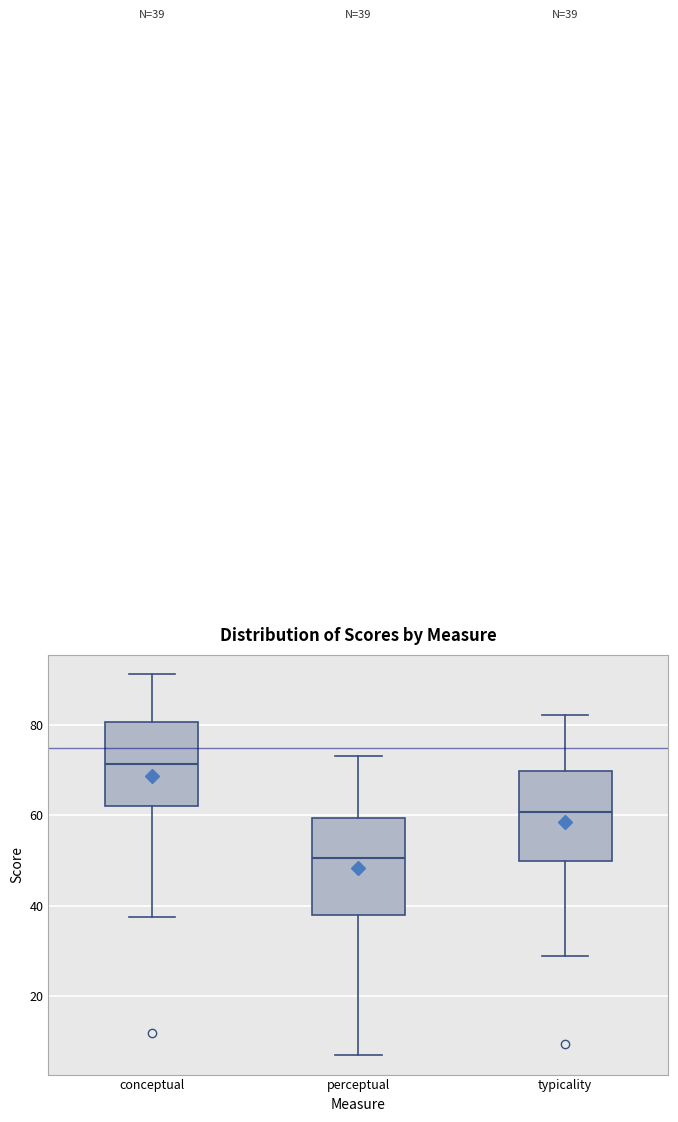

Which box's median line is the lowest?

perceptual